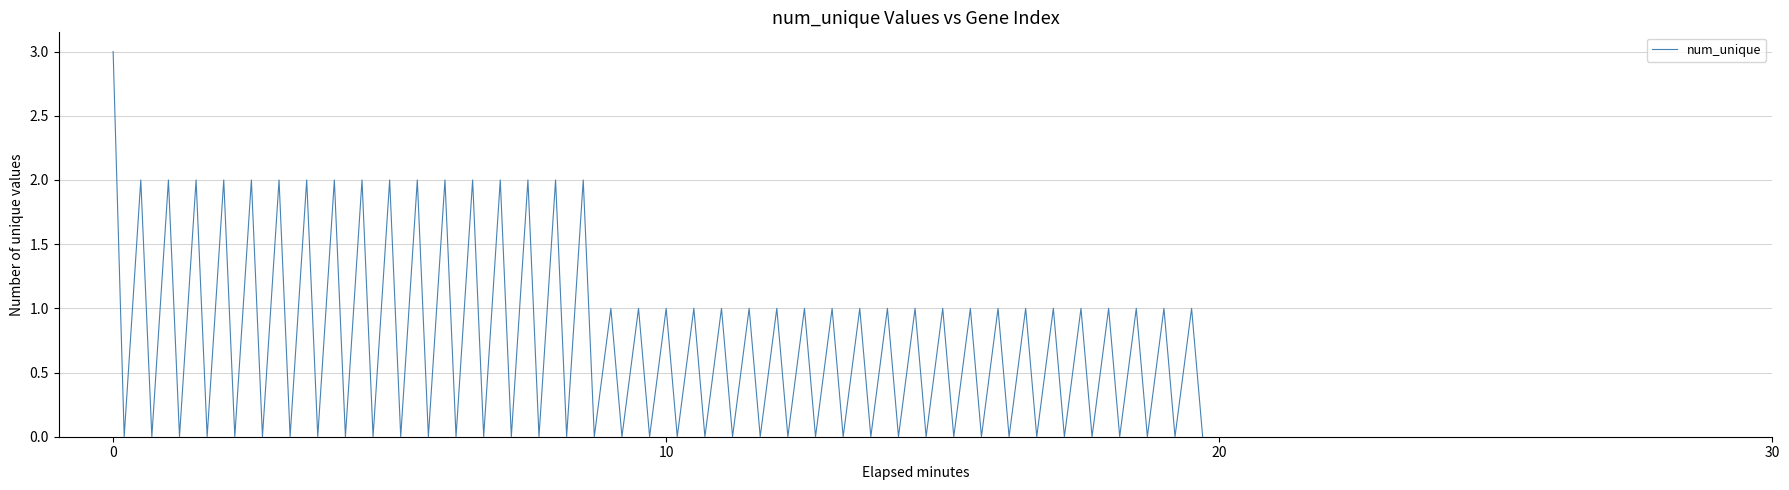

Does the chart display data point markers on the line(s)?

No